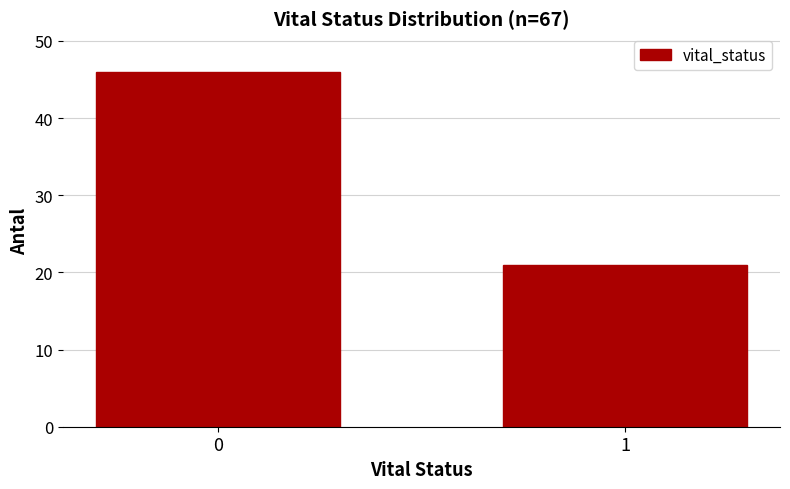

Reading left to right, transcribe all the data shown in this chart.

46	21